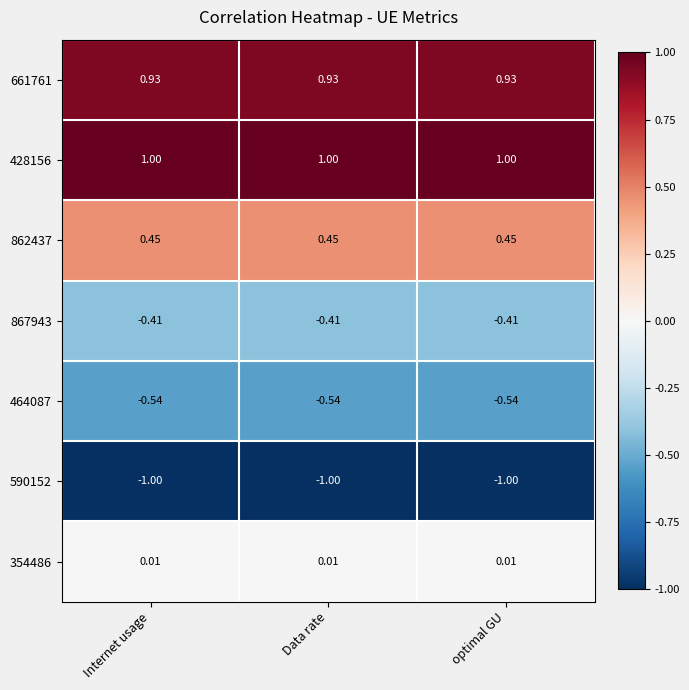

Where is 590152 nearest to the value -1?

Internet usage